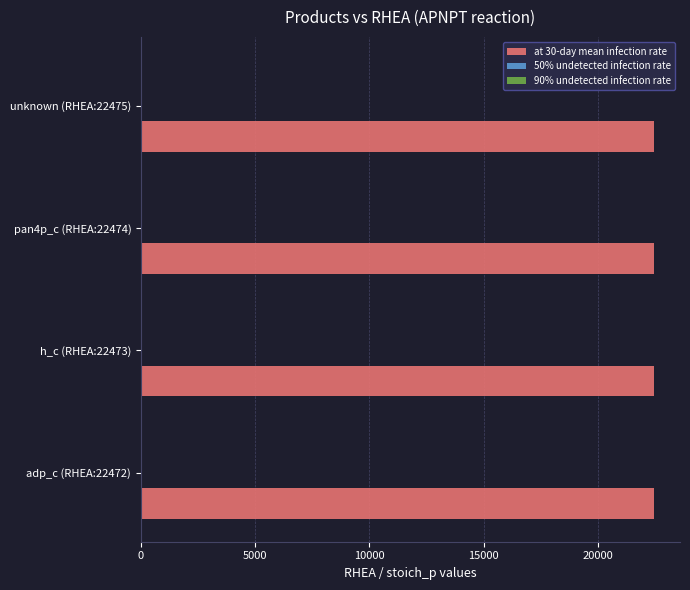

Which series has the largest total across all categories?

at 30-day mean infection rate